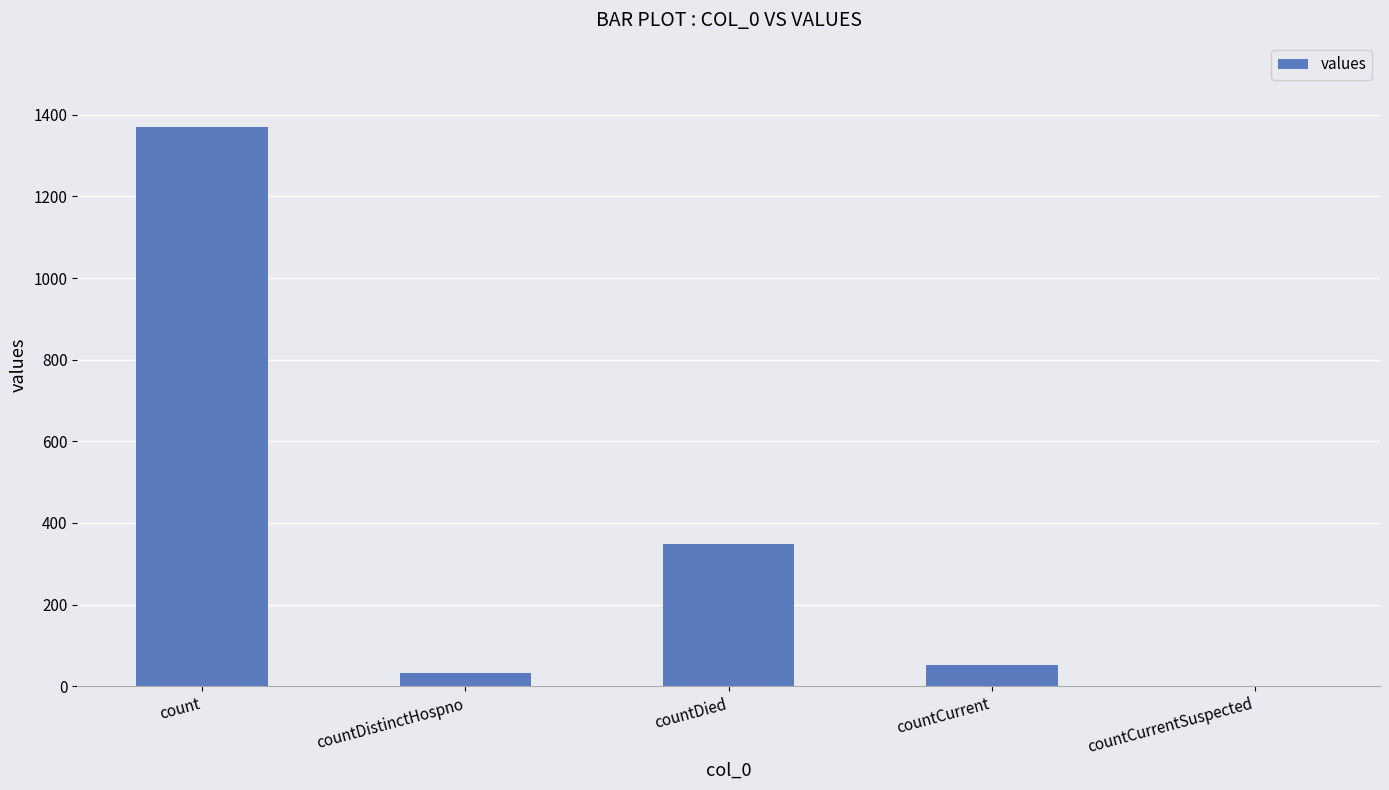

What is the maximum value shown in the chart?

1371